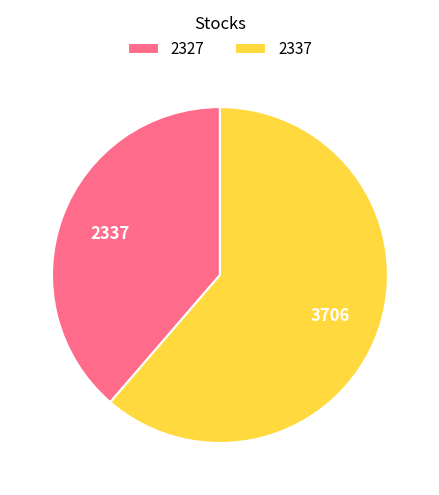

What is the ratio of the value at 2337 to the value at 2327?

1.6